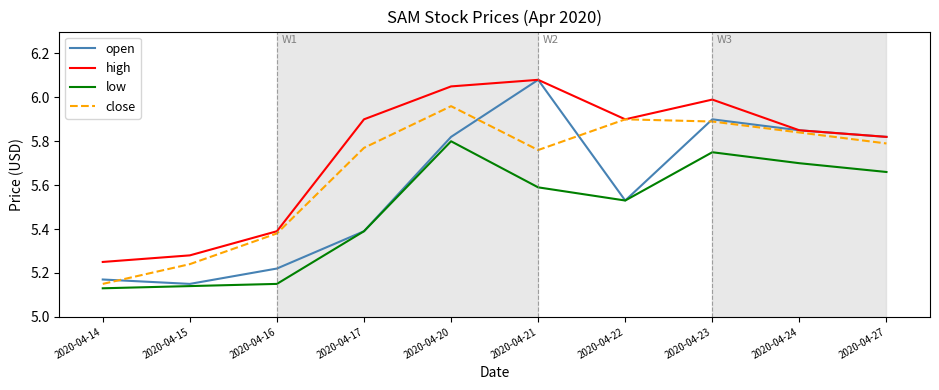

What is the sum of all high values?

57.5